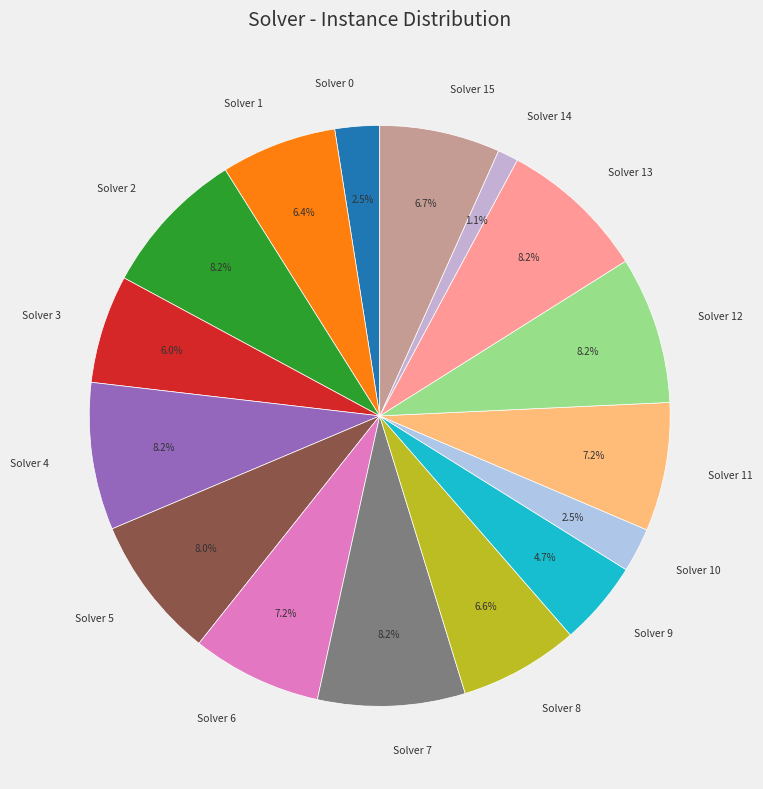

The Solver 7 slice represents 8% of the pie. True or false?

True